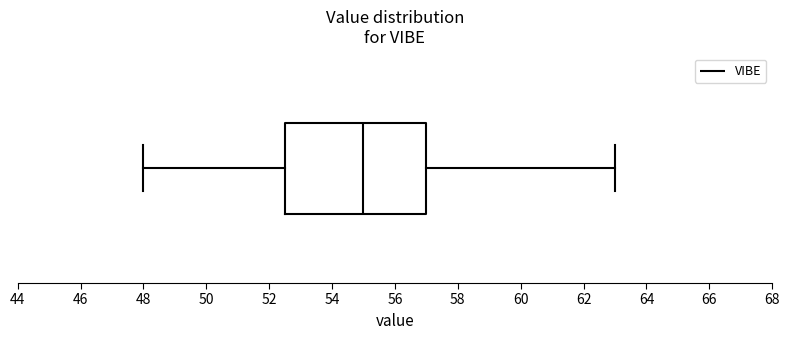

Read this box plot against the x-axis: the position of the median line, the range covered by the box, and the ends of both whiskers. The values are not printed on the chart, so give them approximately, as read against the axis.

median 55.0, box 52.6 to 57.0, whiskers 48.0 to 63.0